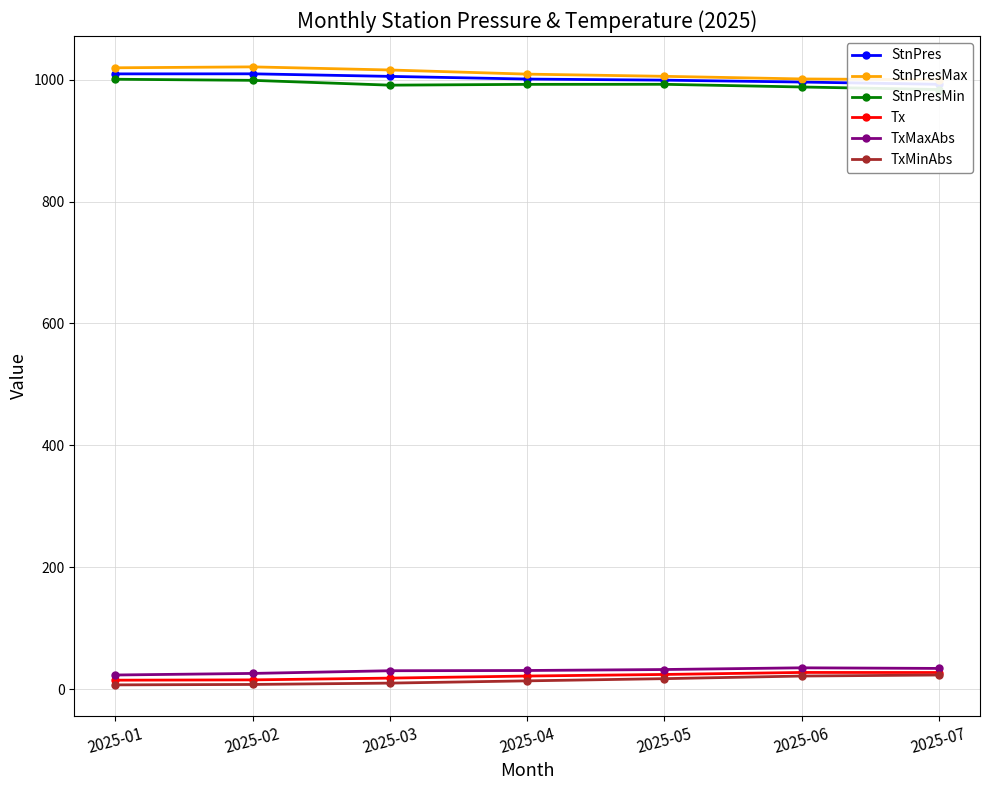

What are all the series names shown in the legend?

StnPres, StnPresMax, StnPresMin, Tx, TxMaxAbs, TxMinAbs